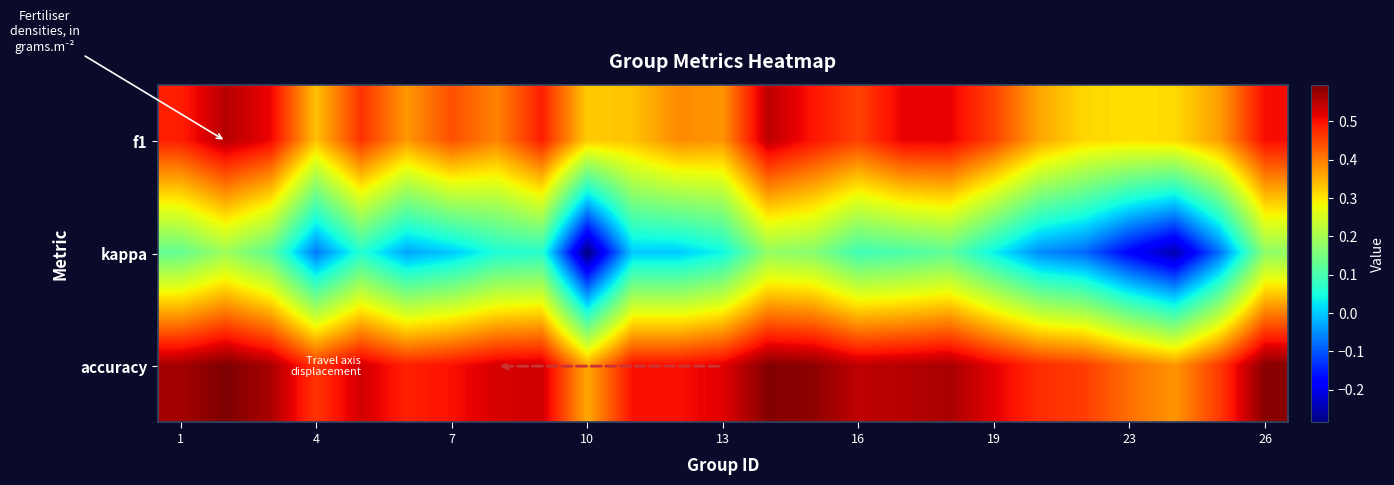

Reading left to right, what are all the values shown in this chart?

f1: 0.5	0.6	0.5	0.3	0.5	0.4	0.4	0.4	0.5	0.3	0.3	0.4	0.4	0.5	0.5	0.5	0.5	0.5	0.5	0.4	0.3	0.3	0.3	0.4	0.5
kappa: 0.1	0.2	0.1	-0.1	0.1	-0.0	0.0	0.1	0.1	-0.3	0.0	0.0	0.0	0.2	0.2	0.1	0.1	0.1	0.0	-0.1	-0.1	-0.2	-0.2	-0.1	0.2
accuracy: 0.6	0.6	0.6	0.5	0.5	0.5	0.5	0.5	0.5	0.4	0.5	0.5	0.5	0.6	0.6	0.5	0.6	0.6	0.5	0.5	0.5	0.4	0.4	0.5	0.6